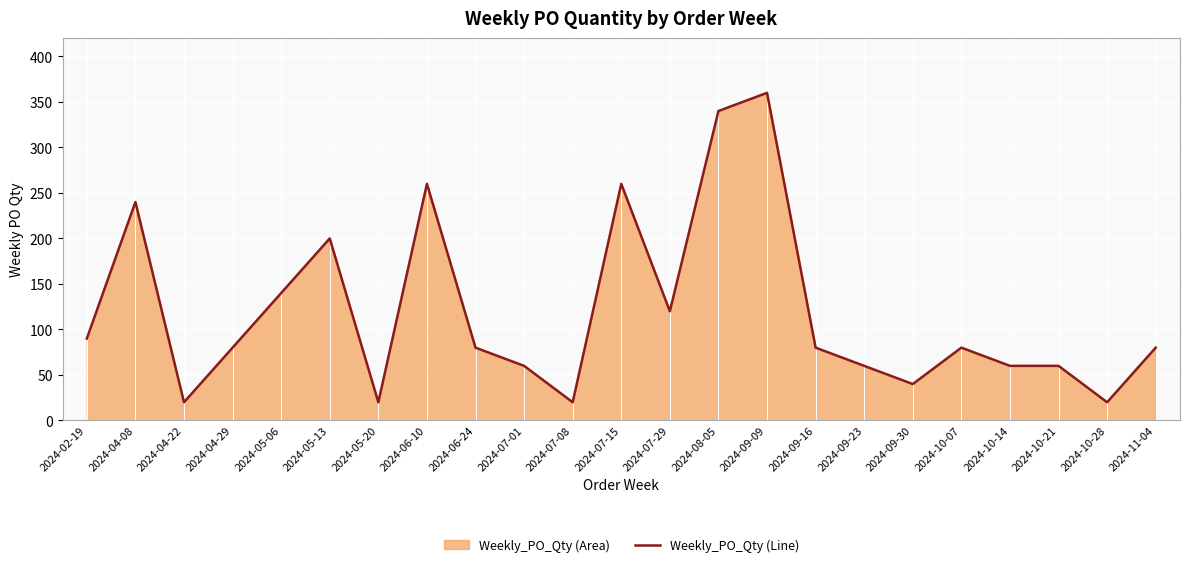

What is the change in value from 2024-04-08 to 2024-05-20?

-220